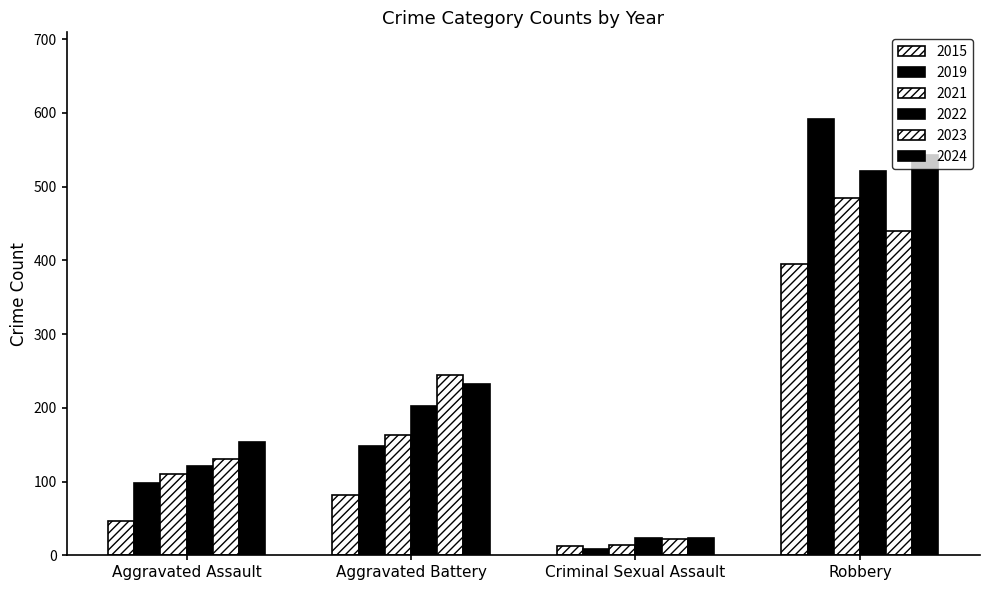

How many data points in 2015 are less than 82?

2